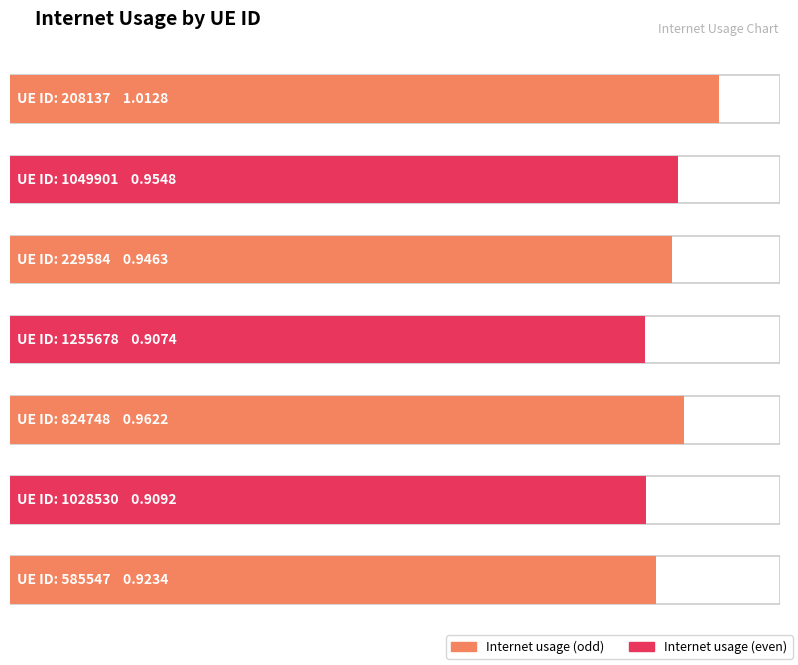

Reading left to right, extract all data points from this chart.

1.0	1.0	0.9	0.9	1.0	0.9	0.9